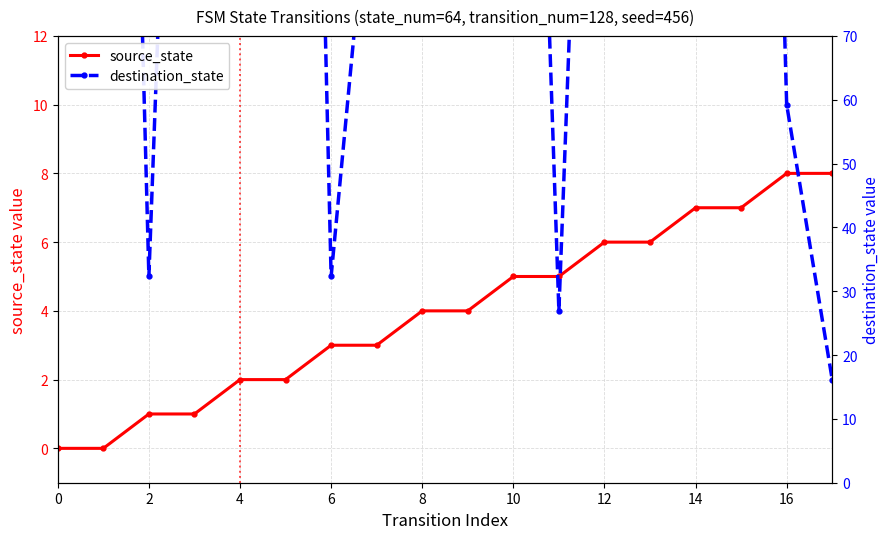

Which category has the lowest value in the destination_state series?

17